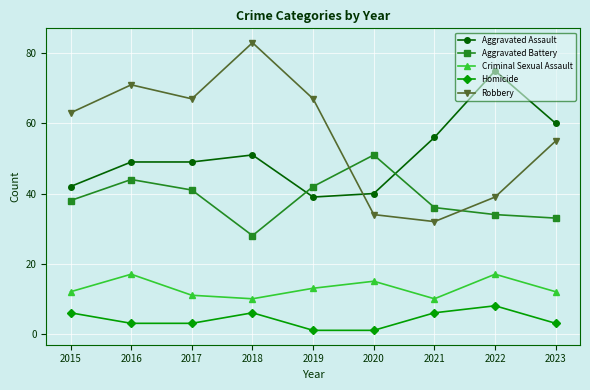

At which category does the chart reach its peak across all series?

2018